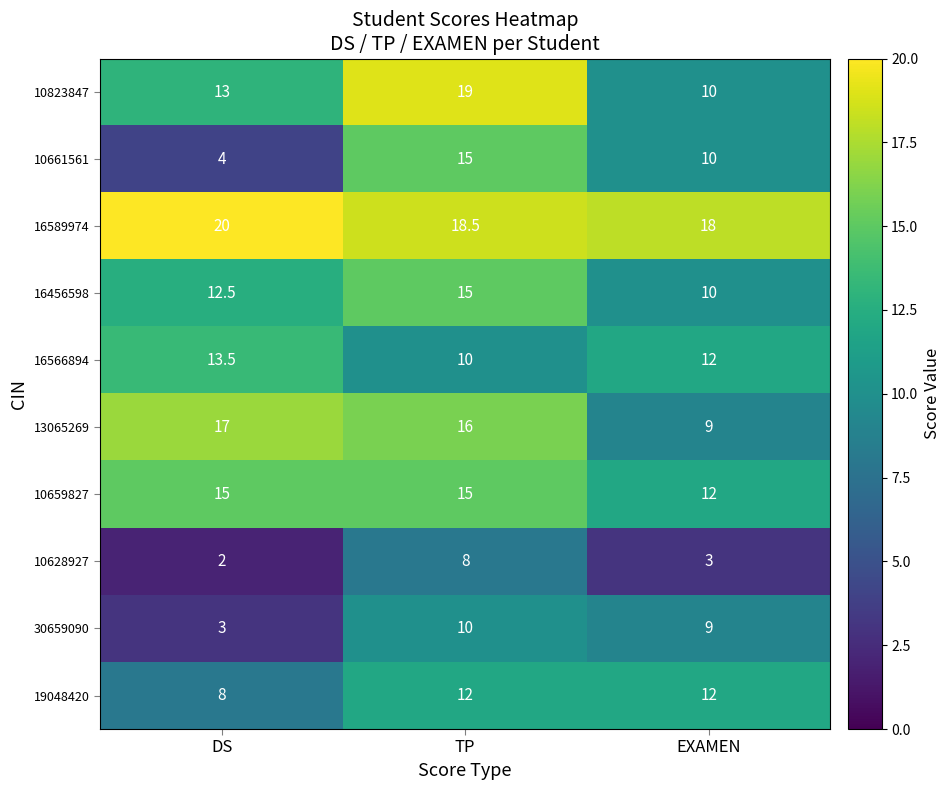

At which category does the chart reach its peak across all series?

DS